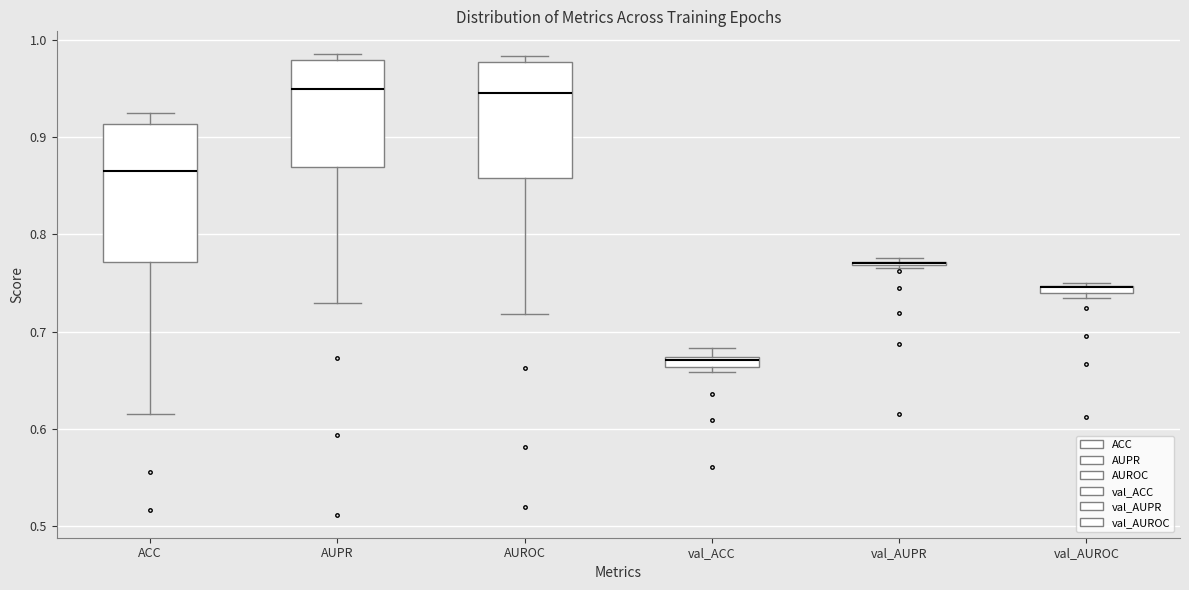

Where is the upper edge of the box for AUROC on the y-axis? The values are not printed on the chart, so give them approximately, as read against the axis.

0.98